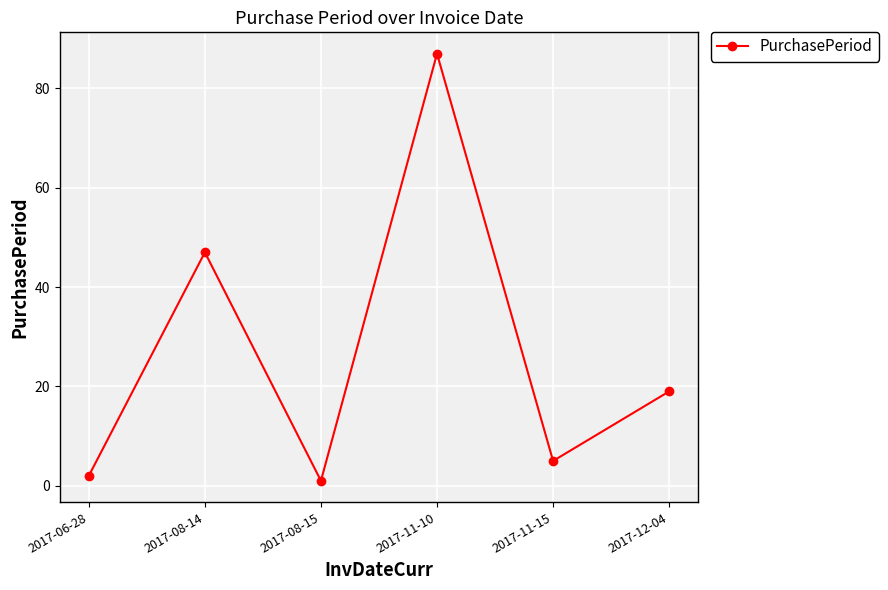

The chart shows a value of 154 at 2017-11-10. True or false?

False